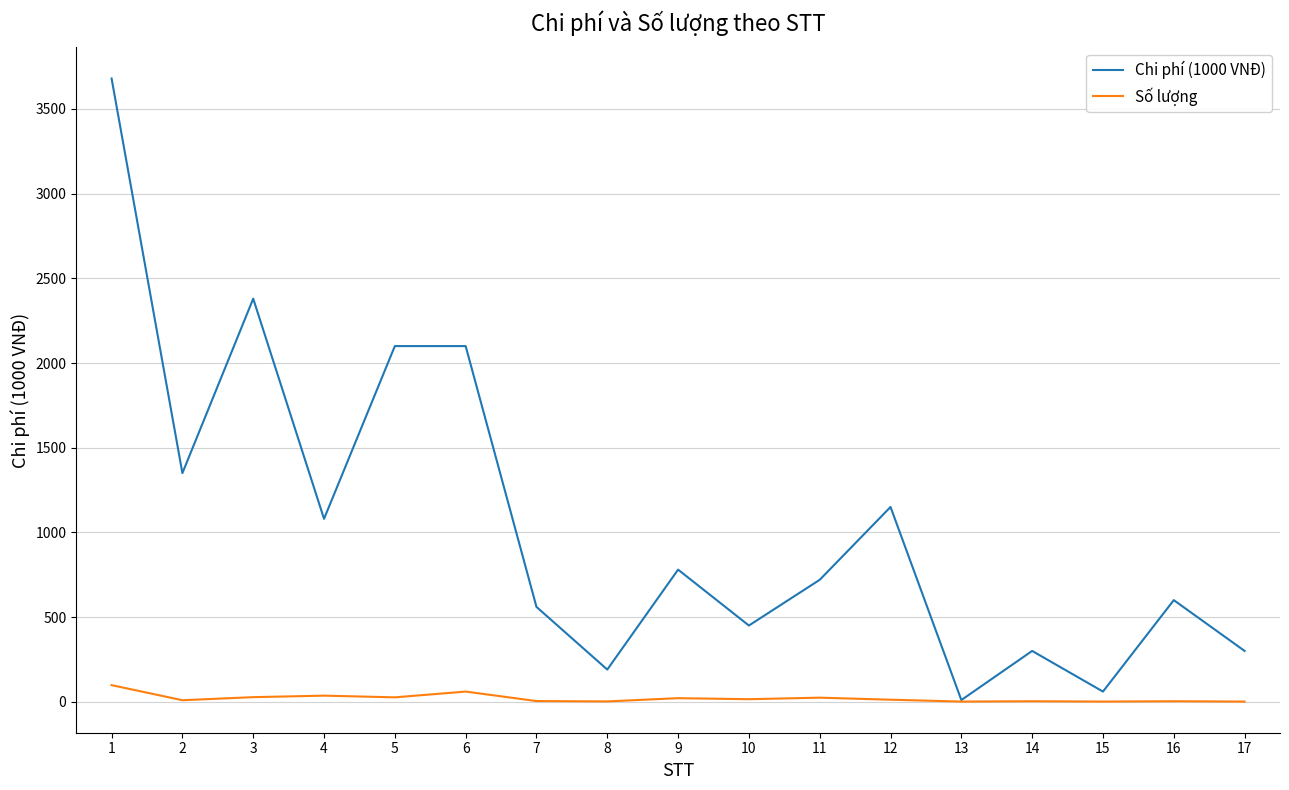

Which series has the largest total across all categories?

Chi phí (1000 VNĐ)